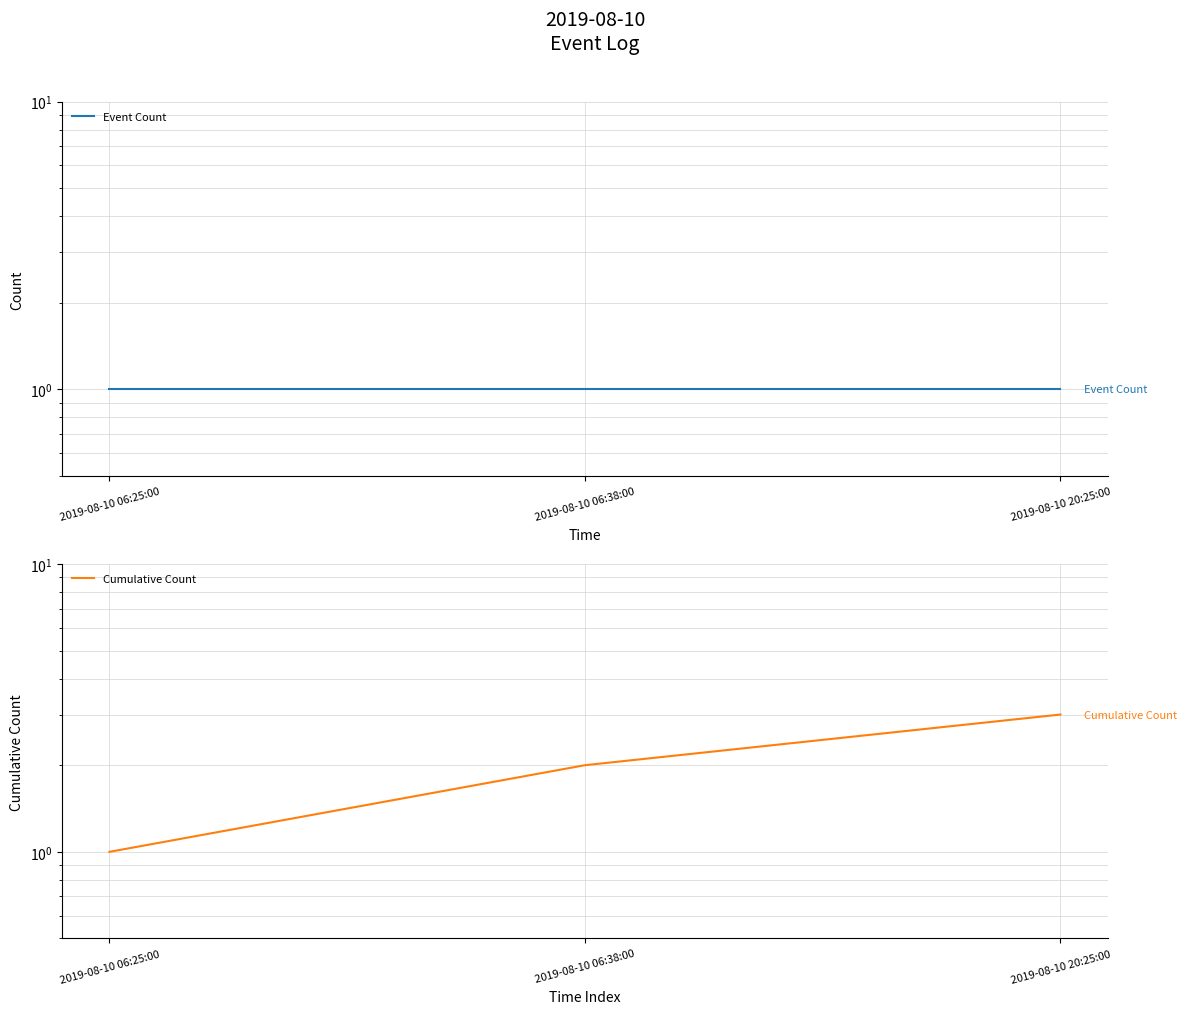

How many distinct data groups are displayed?

2